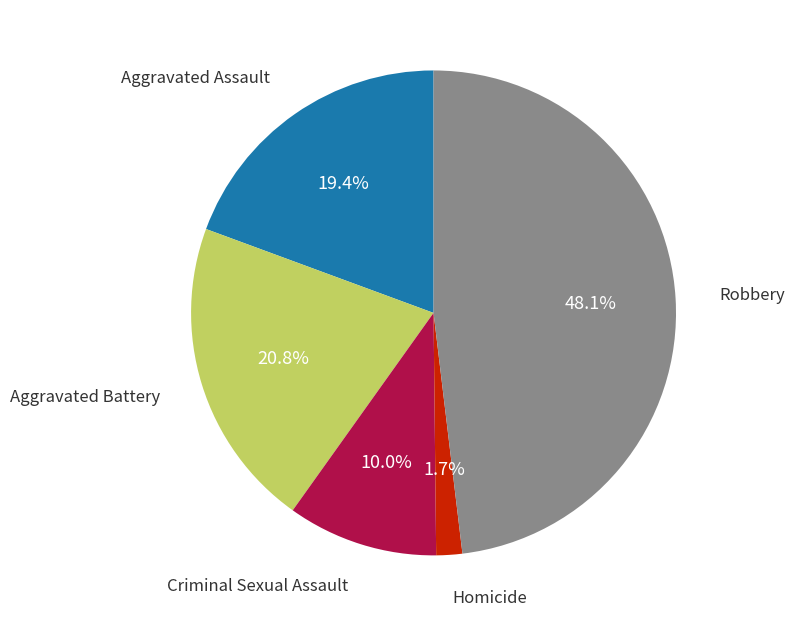

Is there any slice that represents more than half of the pie?

No